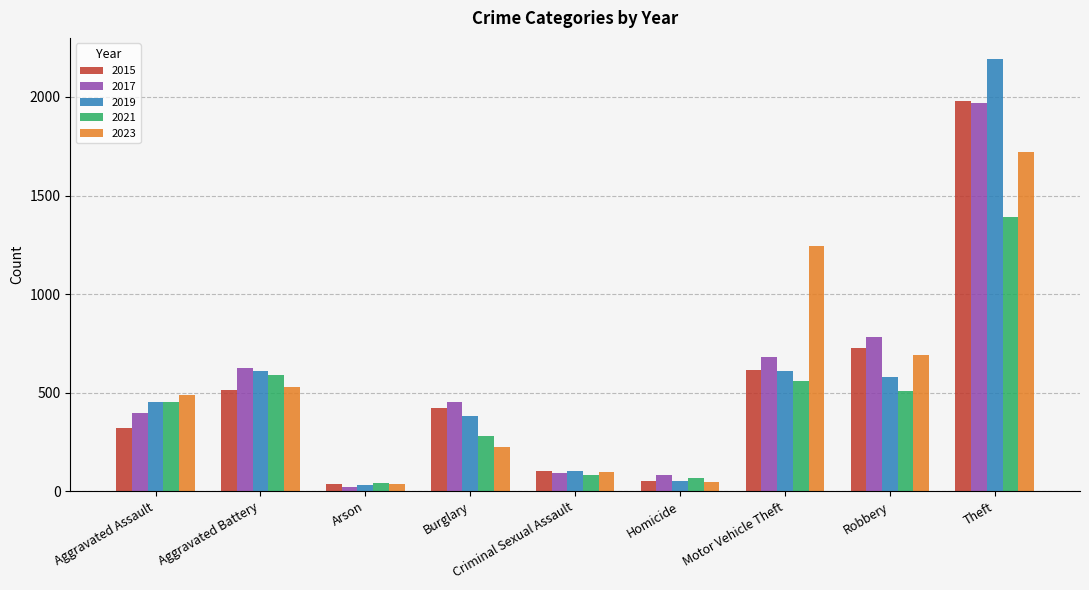

What is the total value across all series at Aggravated Battery?

2863